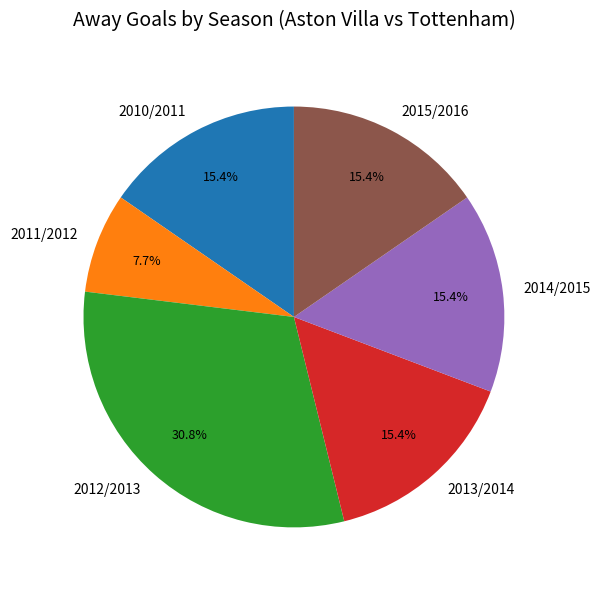

Which category has the biggest portion of the pie?

2012/2013